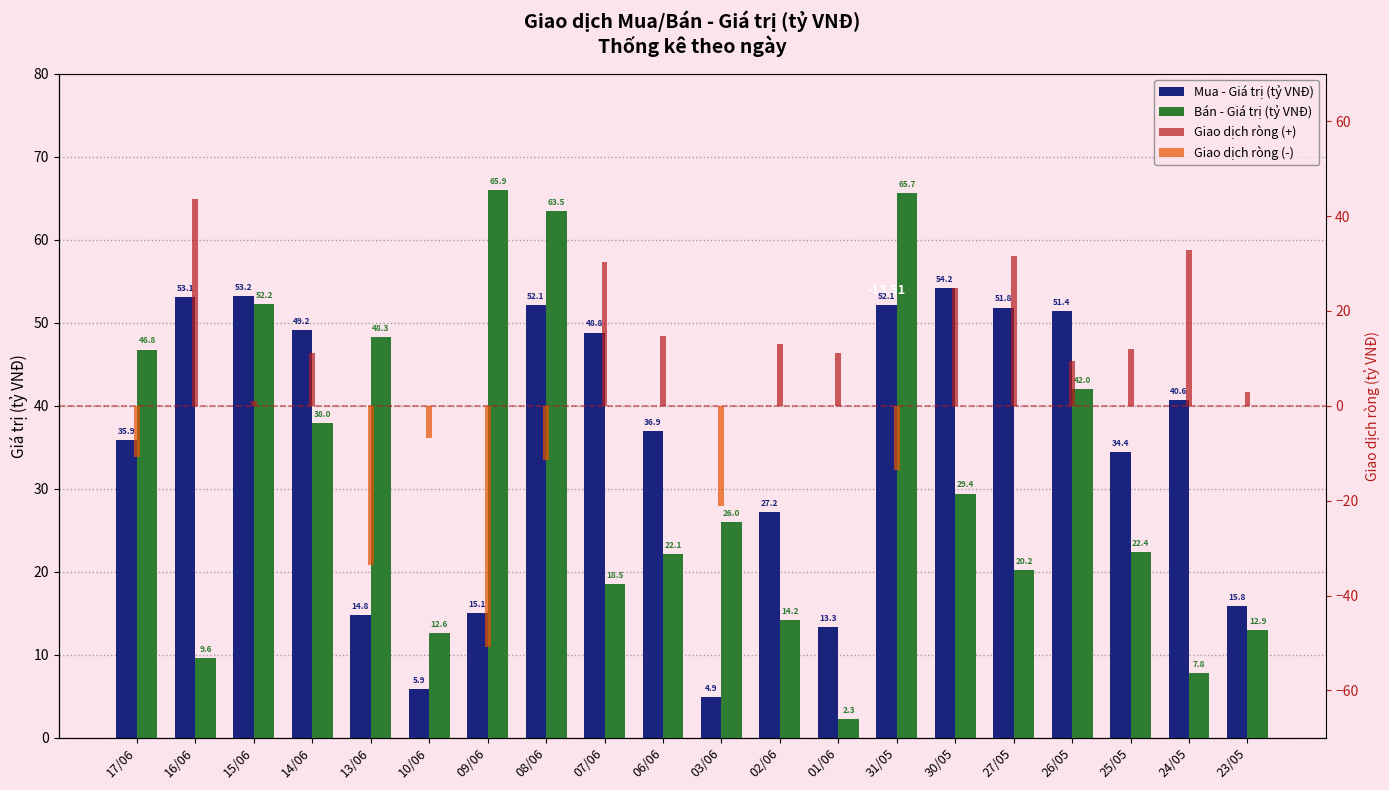

Rank the categories by Mua - Giá trị (tỷ VNĐ) value from lowest to highest.

03/06, 10/06, 01/06, 13/06, 09/06, 23/05, 02/06, 25/05, 17/06, 06/06, 24/05, 07/06, 14/06, 26/05, 27/05, 08/06, 31/05, 16/06, 15/06, 30/05